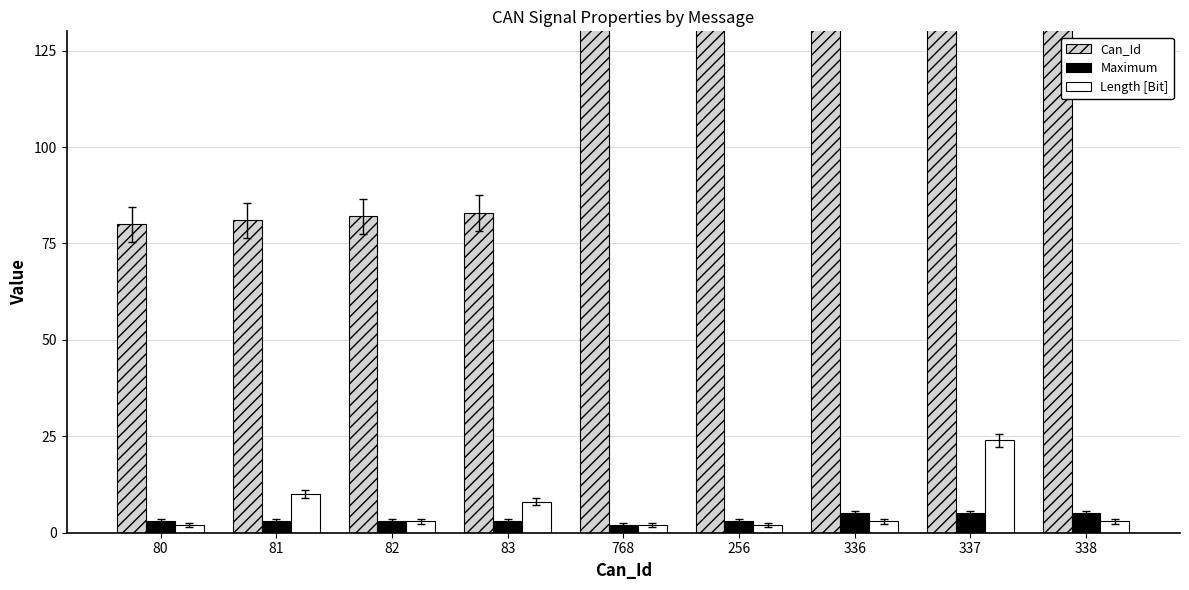

At how many categories does at least one series exceed 514?

1